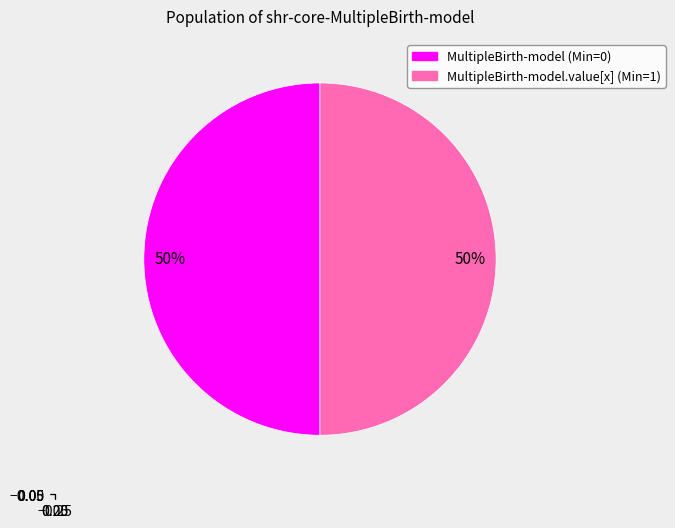

To the nearest percent, what is the average slice percentage?

50%